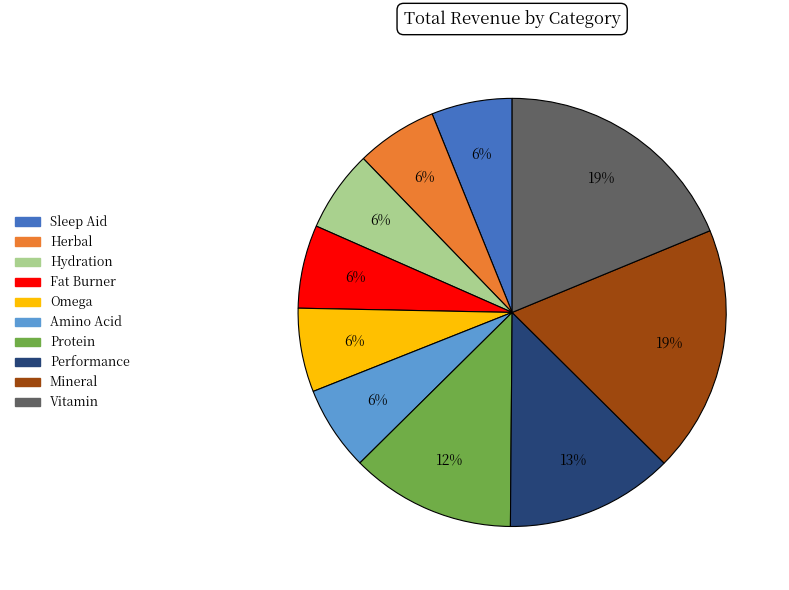

Count the number of slices in the pie.

10